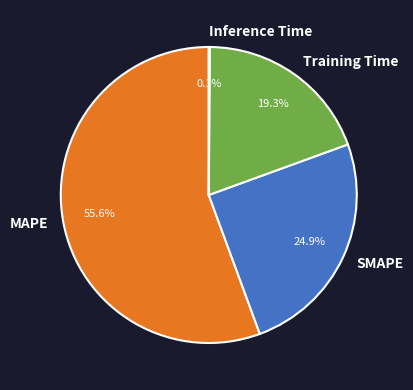

Does any single category account for the majority?

Yes